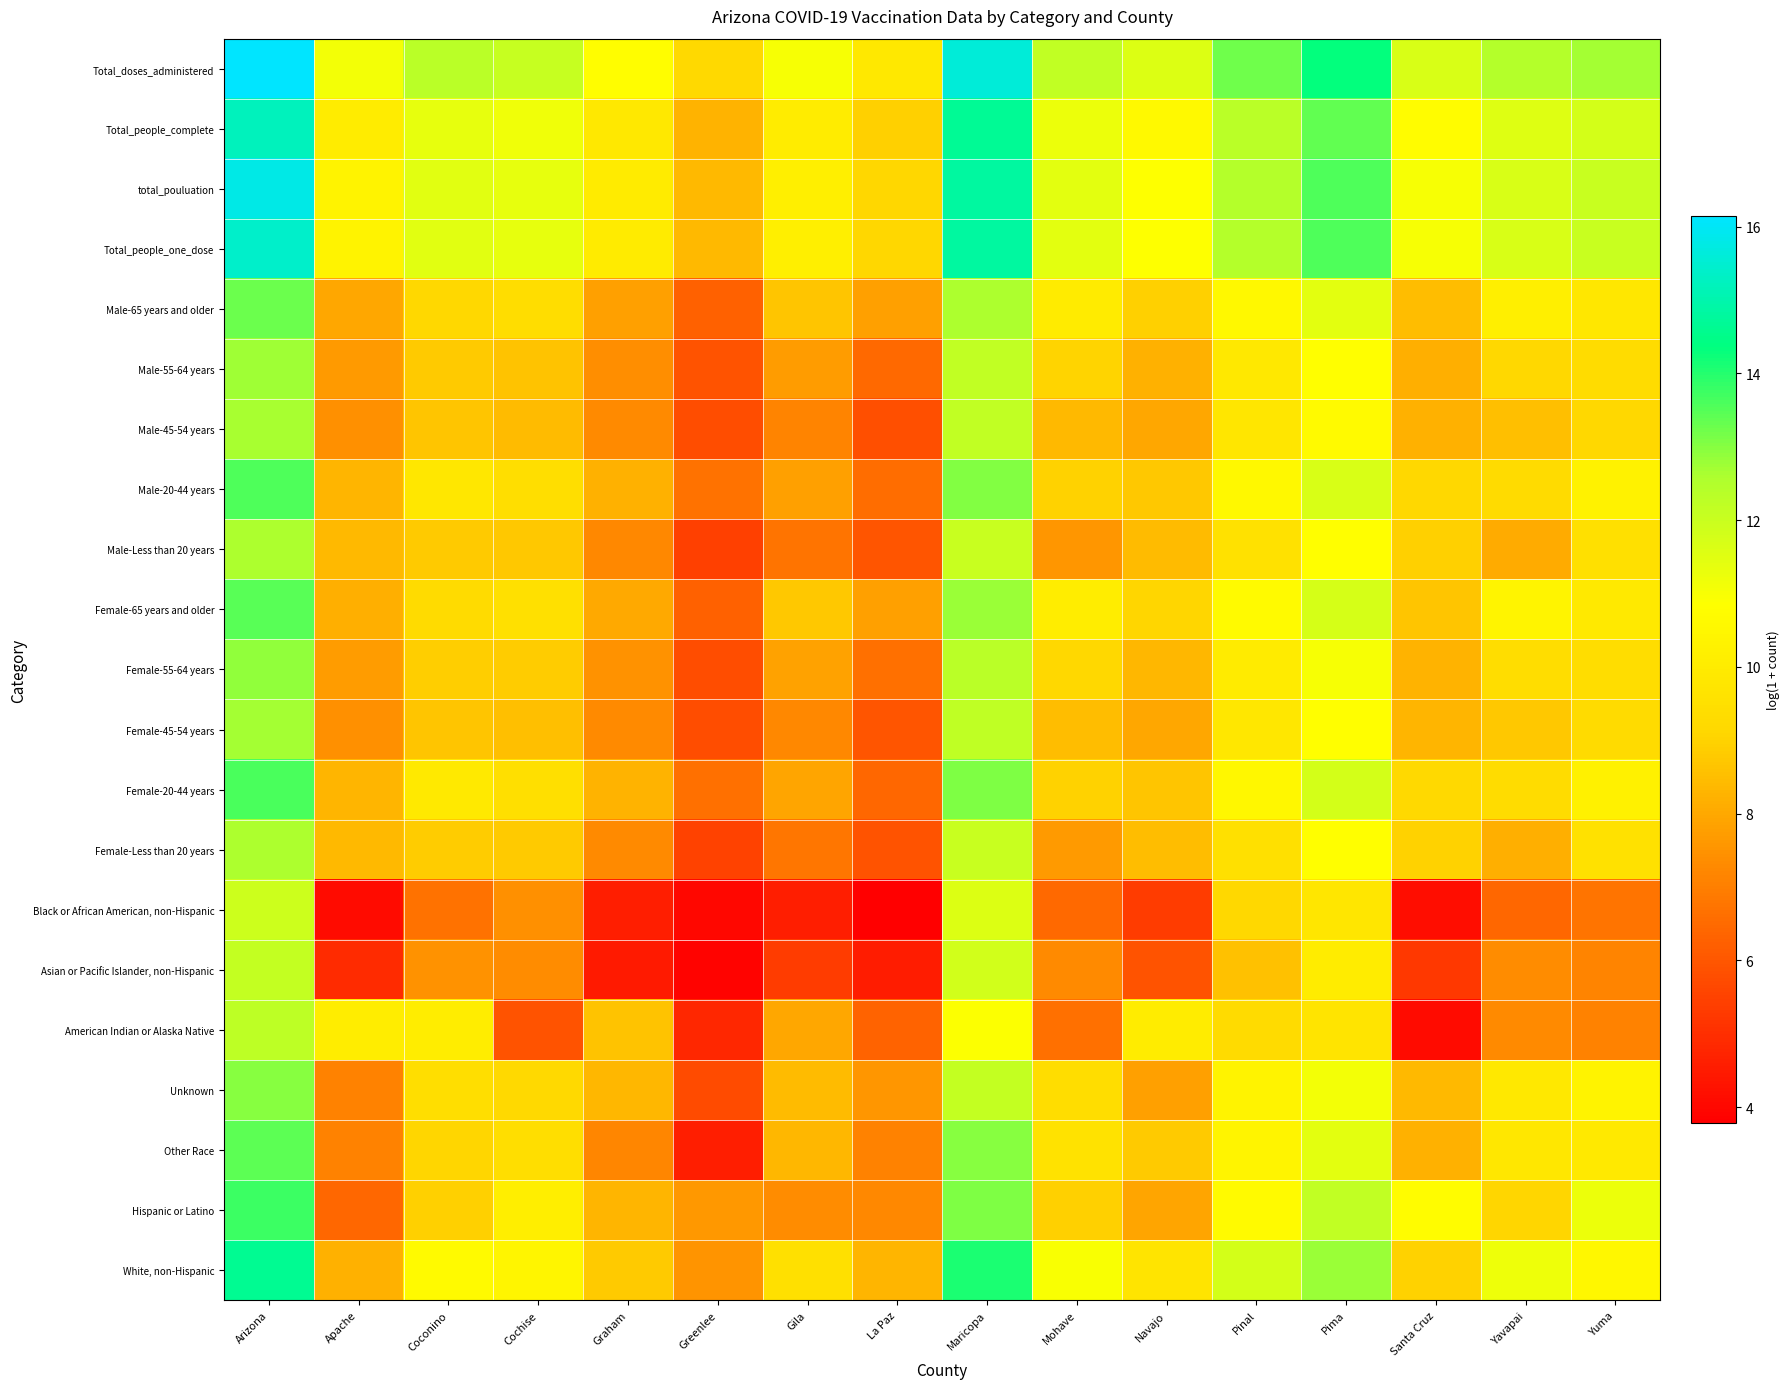

What is the minimum value shown in the chart?

3.8